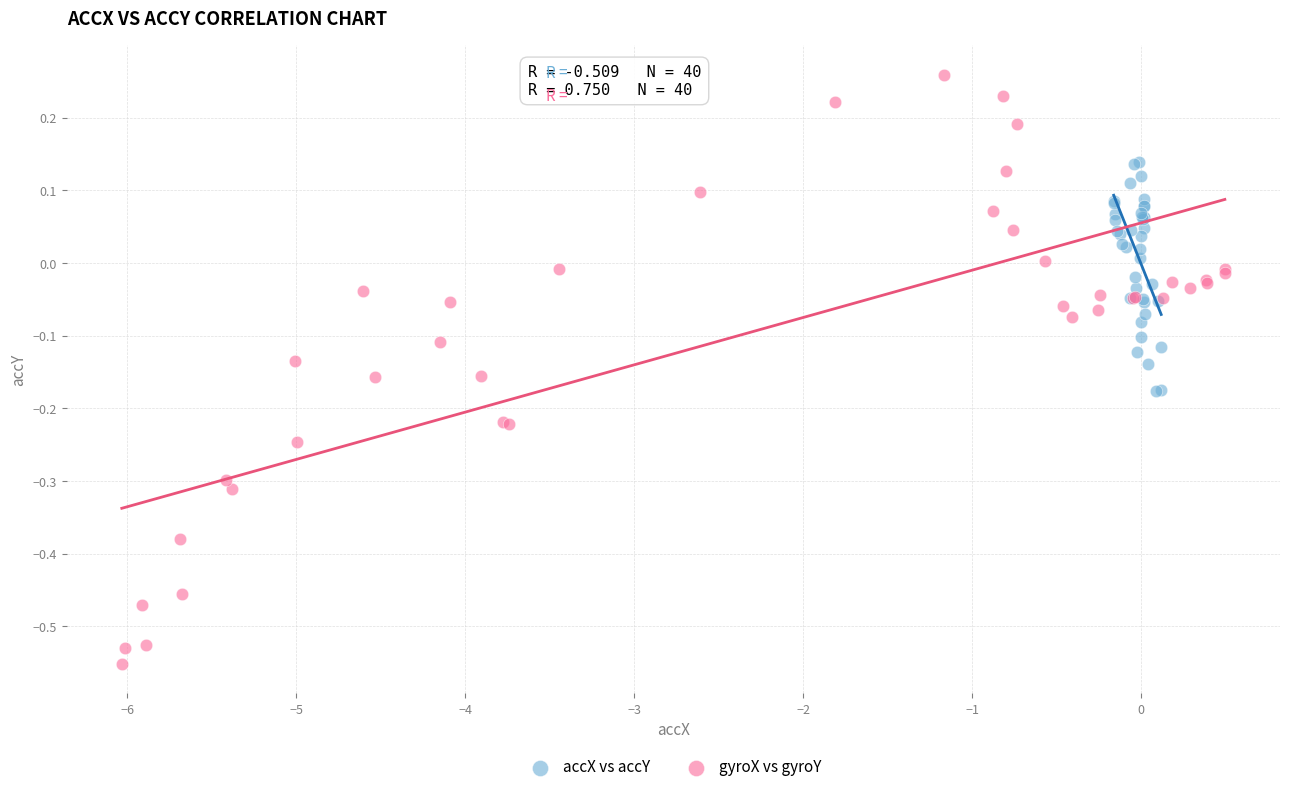

Which series contains the lowest Y value?

gyroX vs gyroY